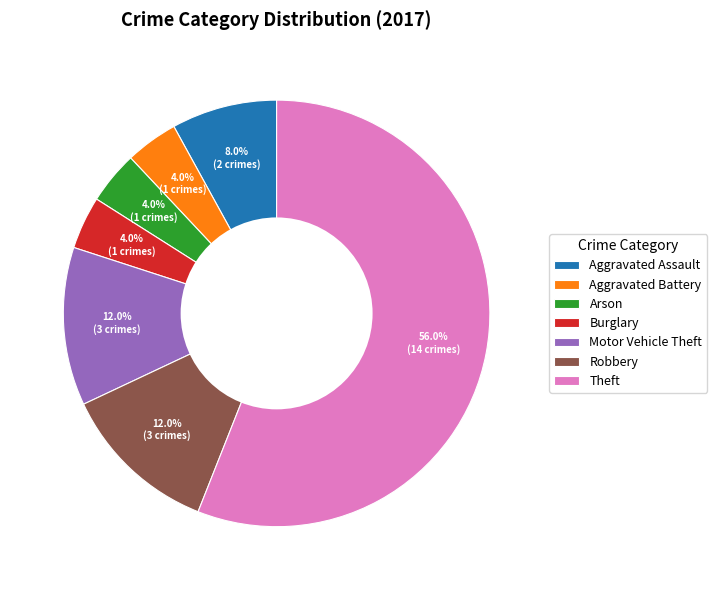

Is Arson the majority of the pie?

No